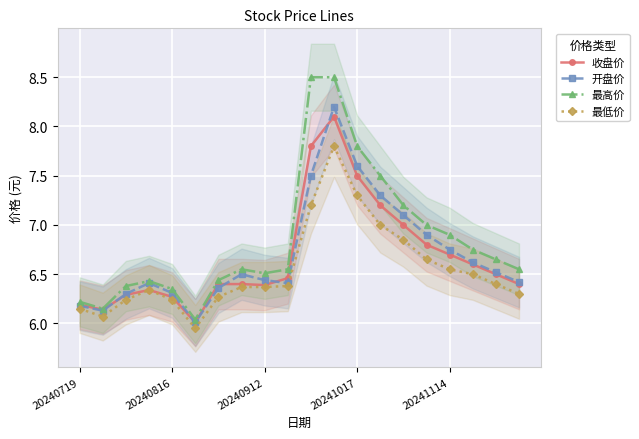

At how many categories does at least one series exceed 7?

5